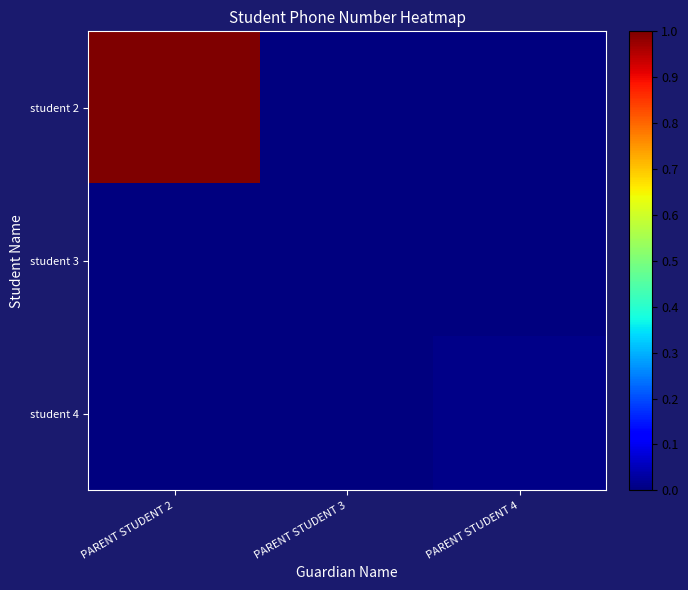

At which category does the chart reach its peak across all series?

PARENT STUDENT 2